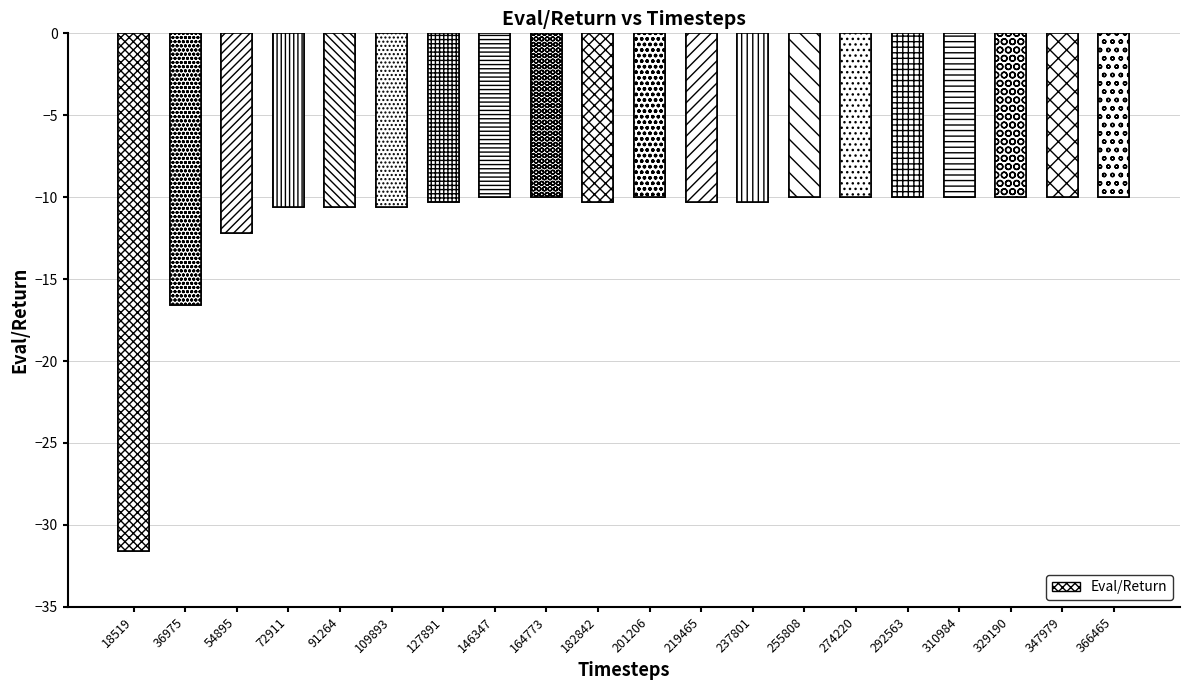

Between 182842 and 127891, which is larger?

182842